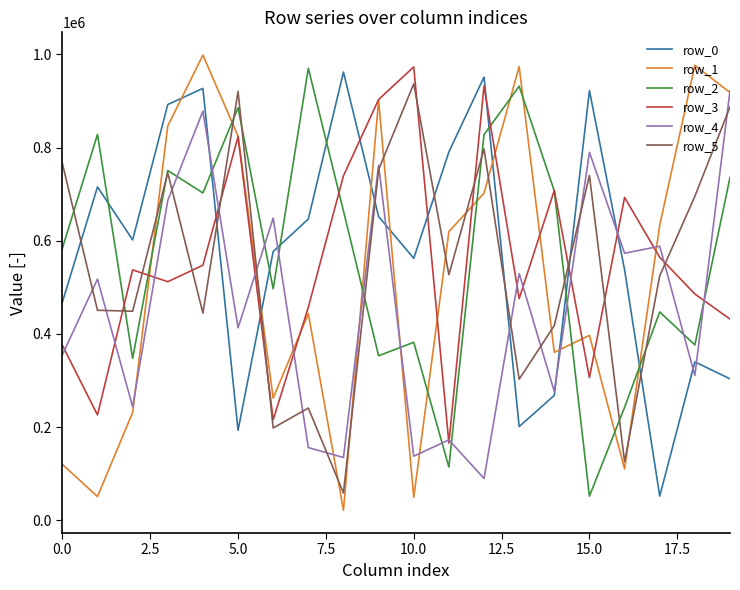

Which series has the largest range (max minus min)?

row_1